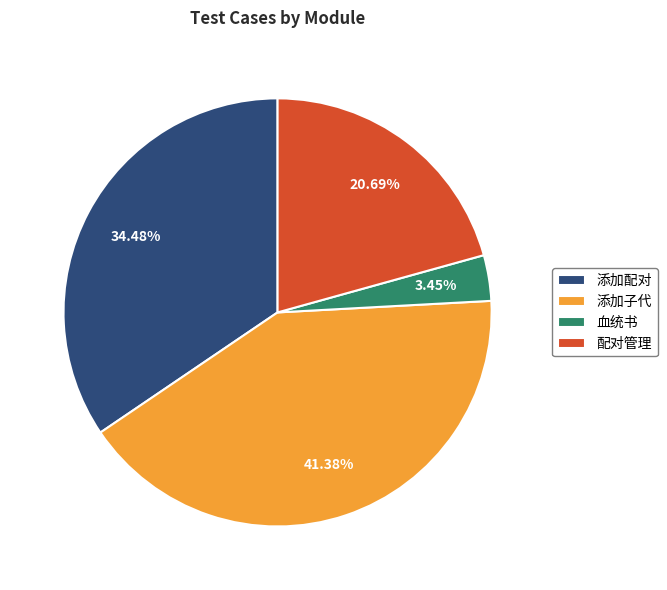

Rank the categories by value from lowest to highest.

血统书, 配对管理, 添加配对, 添加子代